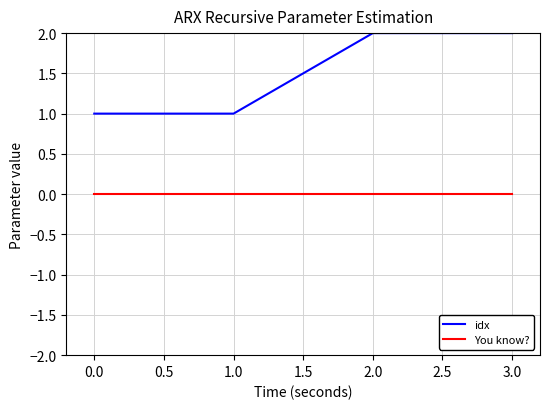

Rank the series at 0.0 from lowest to highest value.

You know?, idx